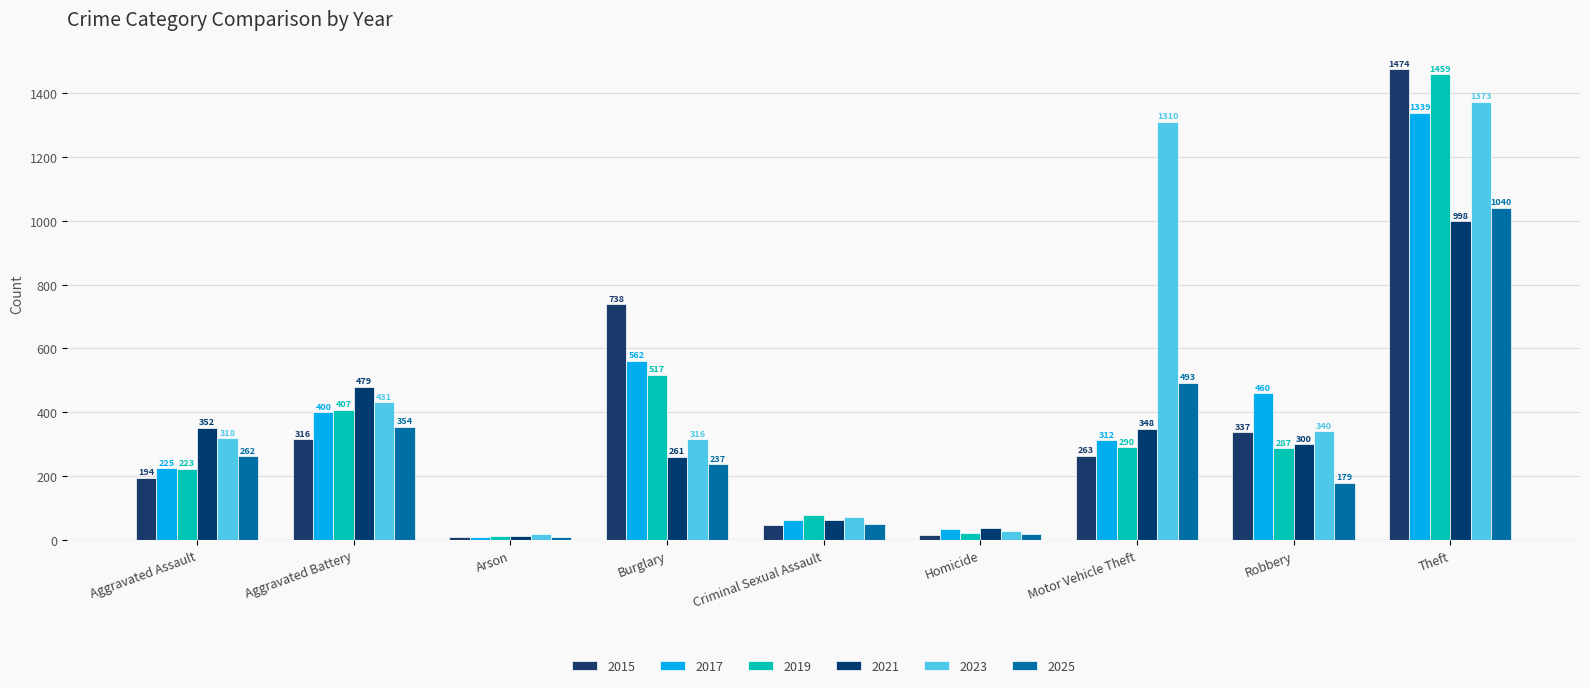

Is it true that 2023 equals 510 at Burglary?

False